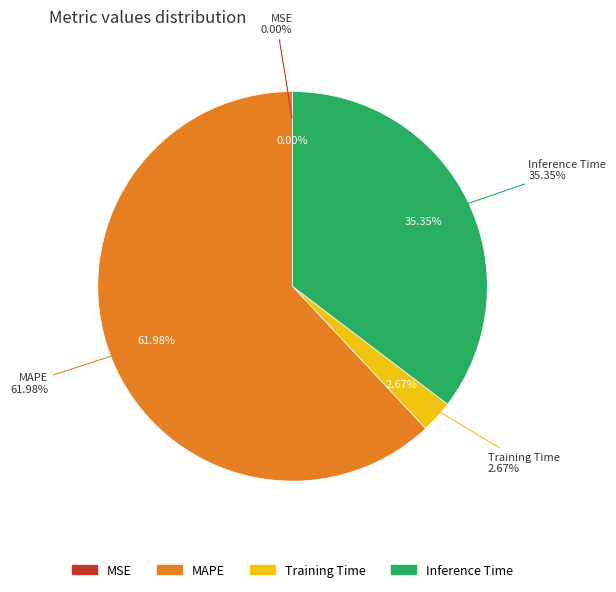

Which slice is the smallest?

MSE